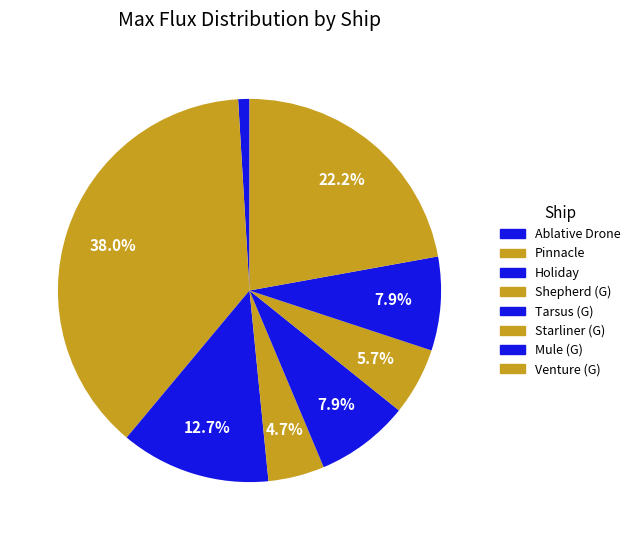

To the nearest percent, what is the difference between the largest and smallest slice percentages?

37%